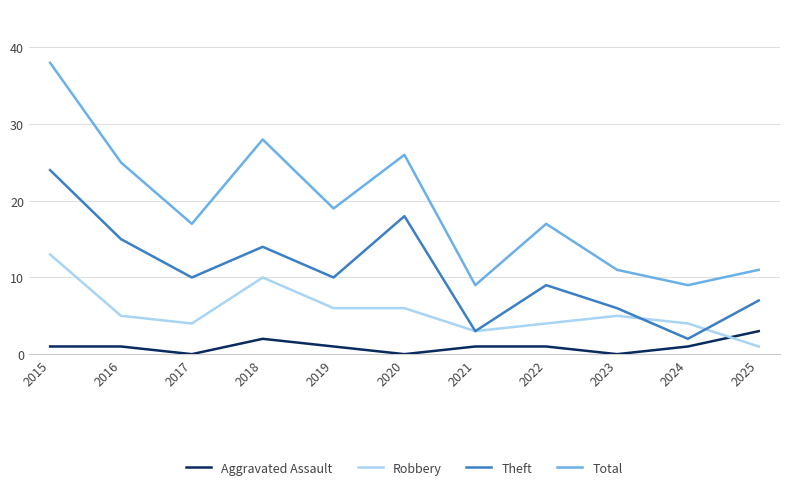

What is the total value across all series at 2018?

54